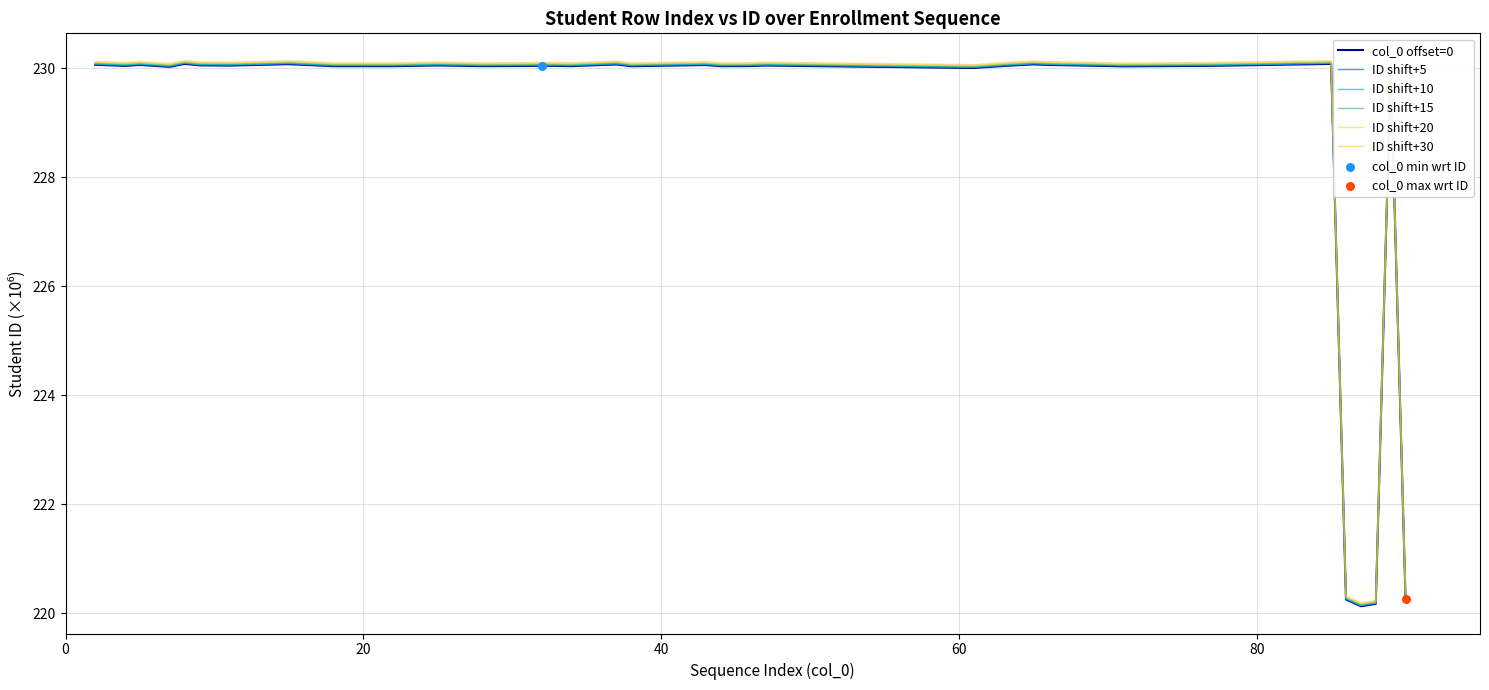

What is the lowest value of the ID shift+30 series?

220.2